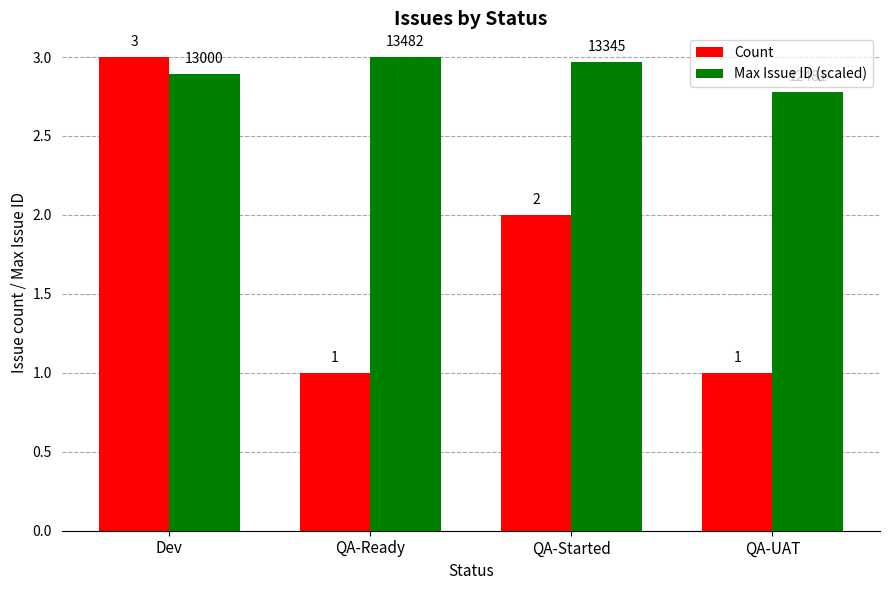

List the series in order of their overall mean, highest first.

Max Issue ID (scaled), Count